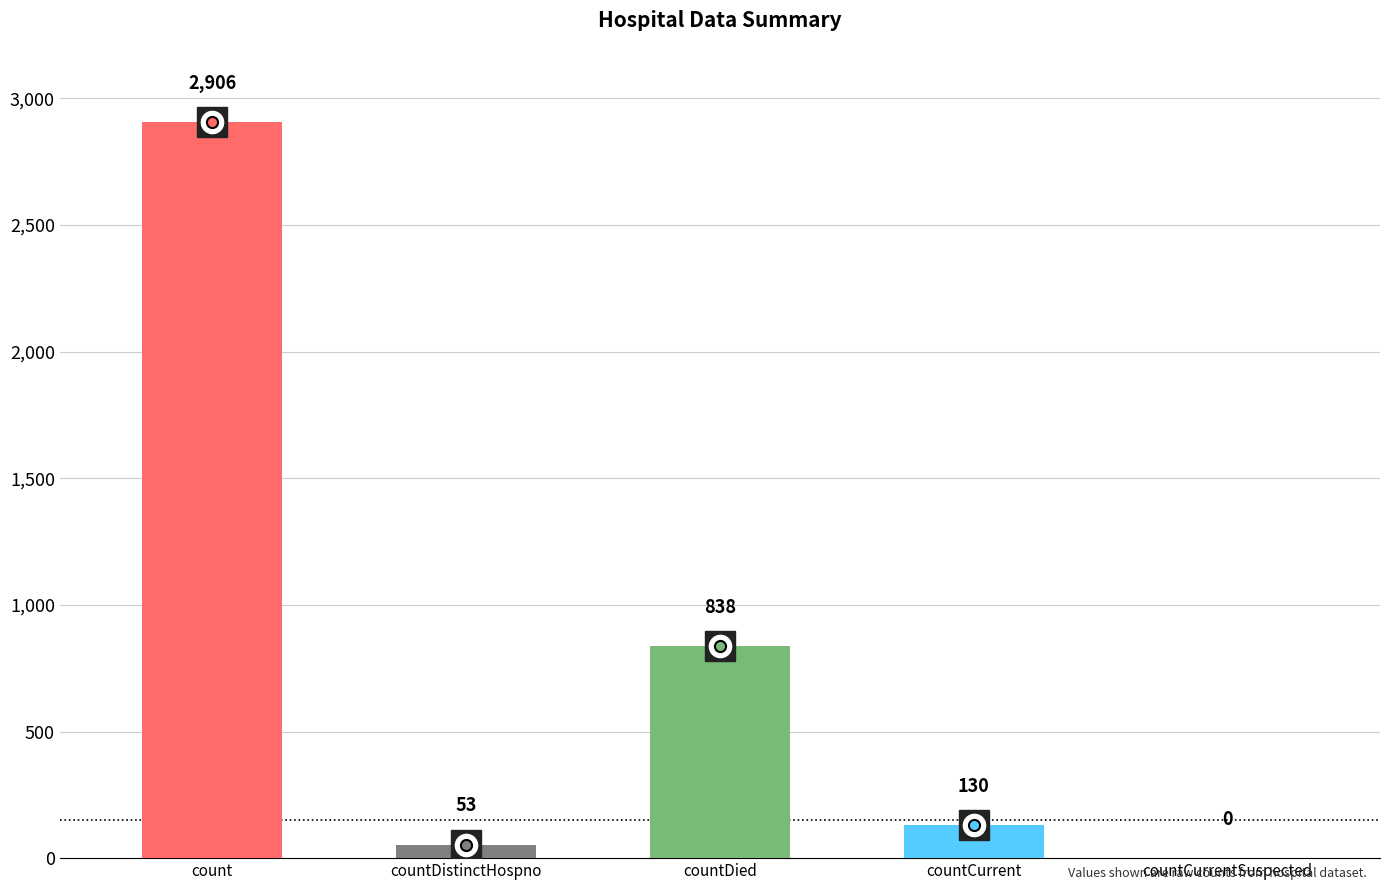

What is the change in value from count to countDied?

-2068